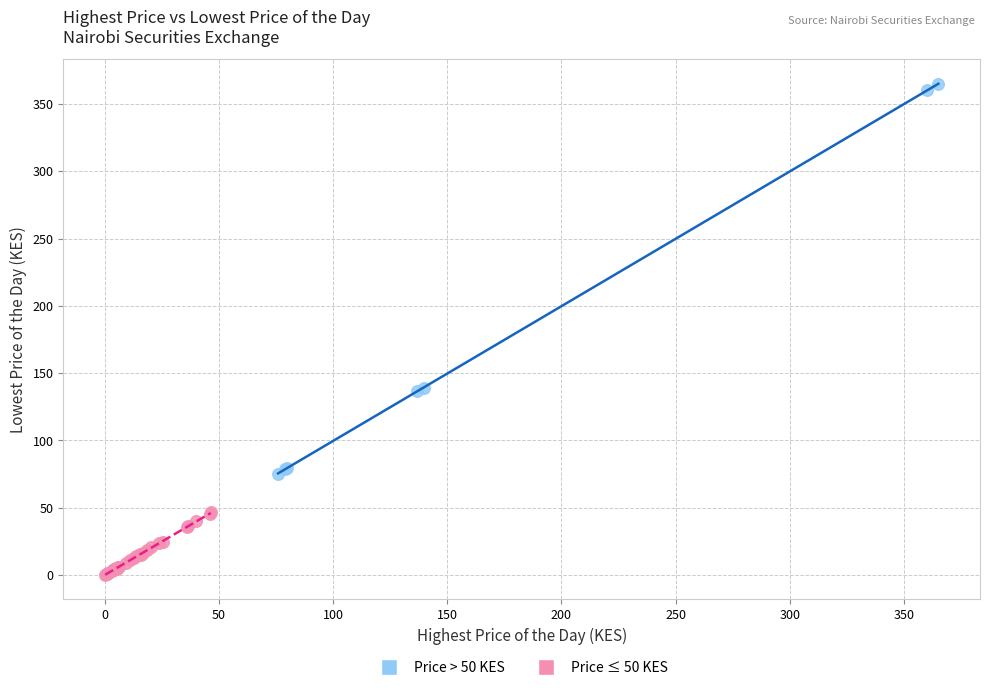

Which series reaches the minimum Y coordinate?

Price ≤ 50 KES